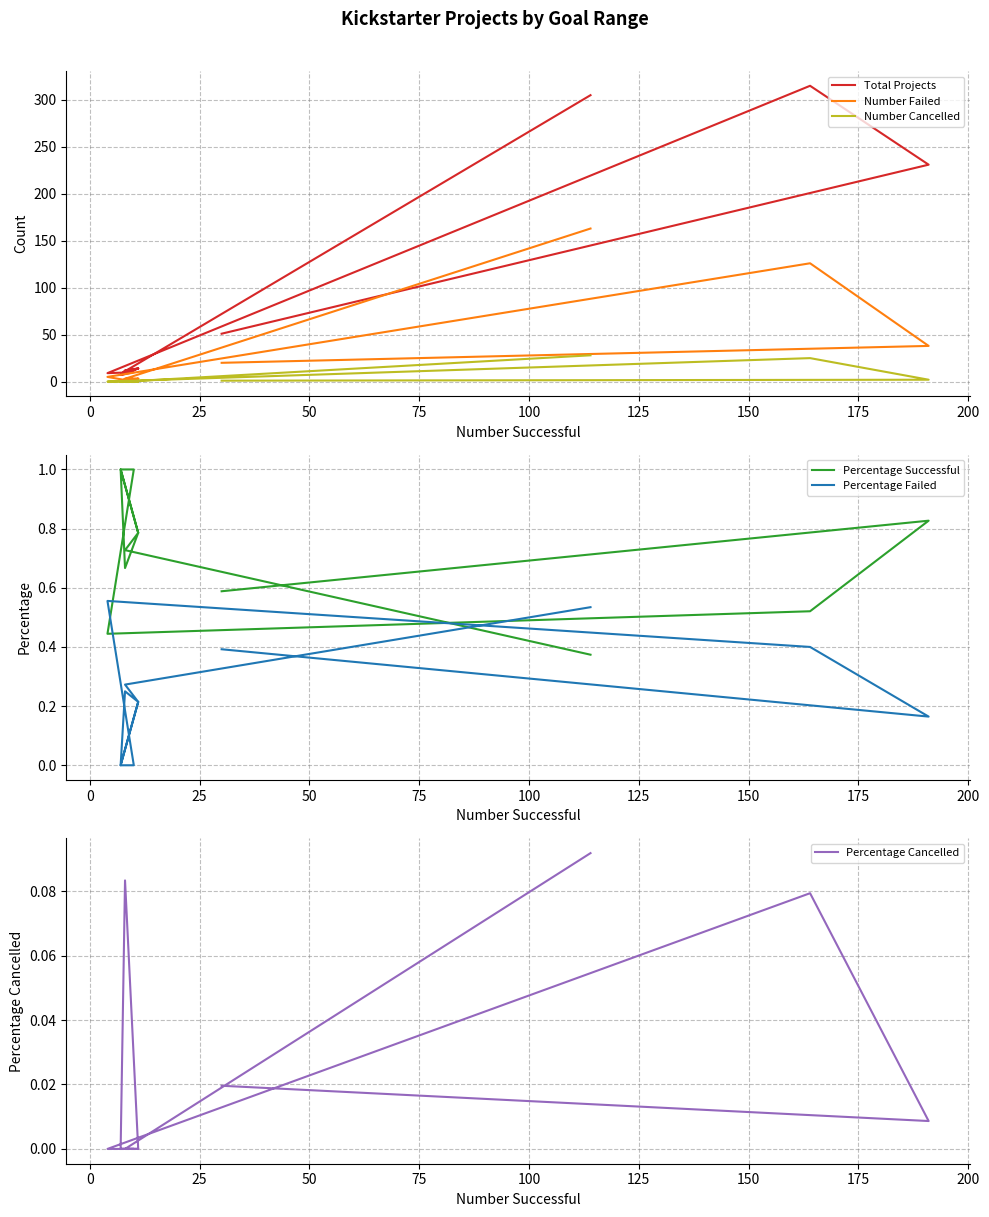

What is the maximum value for Number Cancelled?

28.0